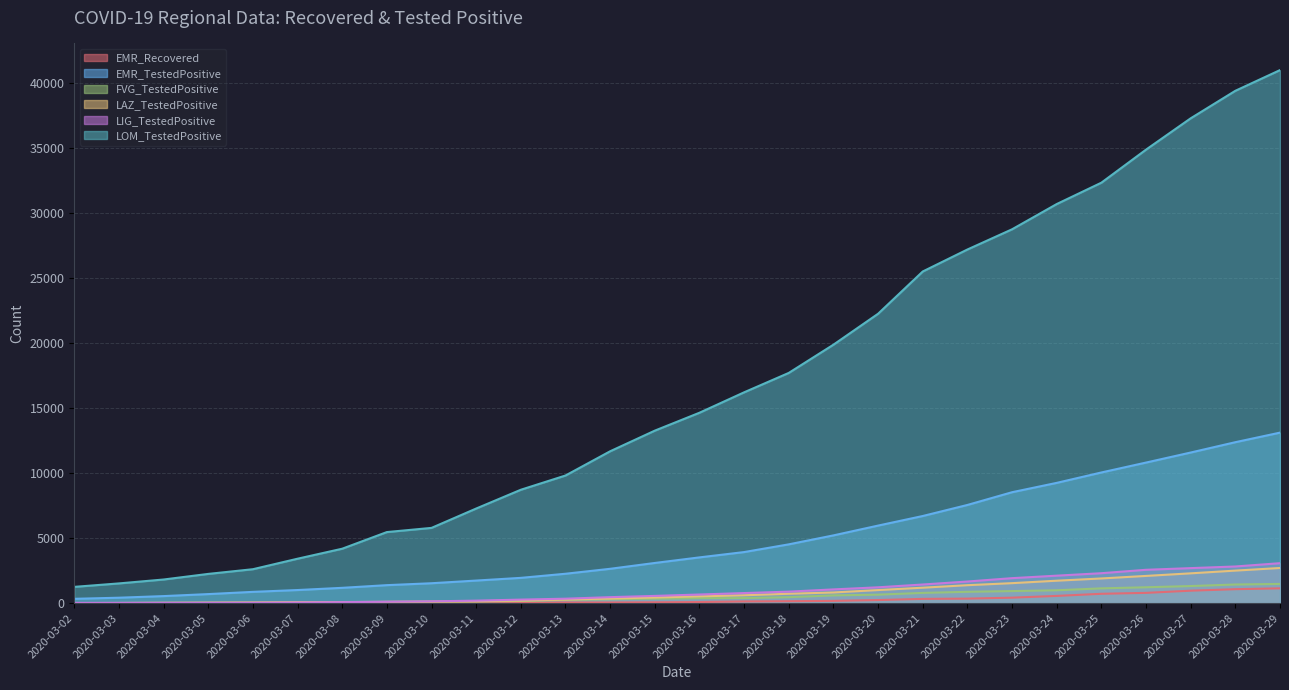

Which category has the lowest value across all series?

2020-03-02